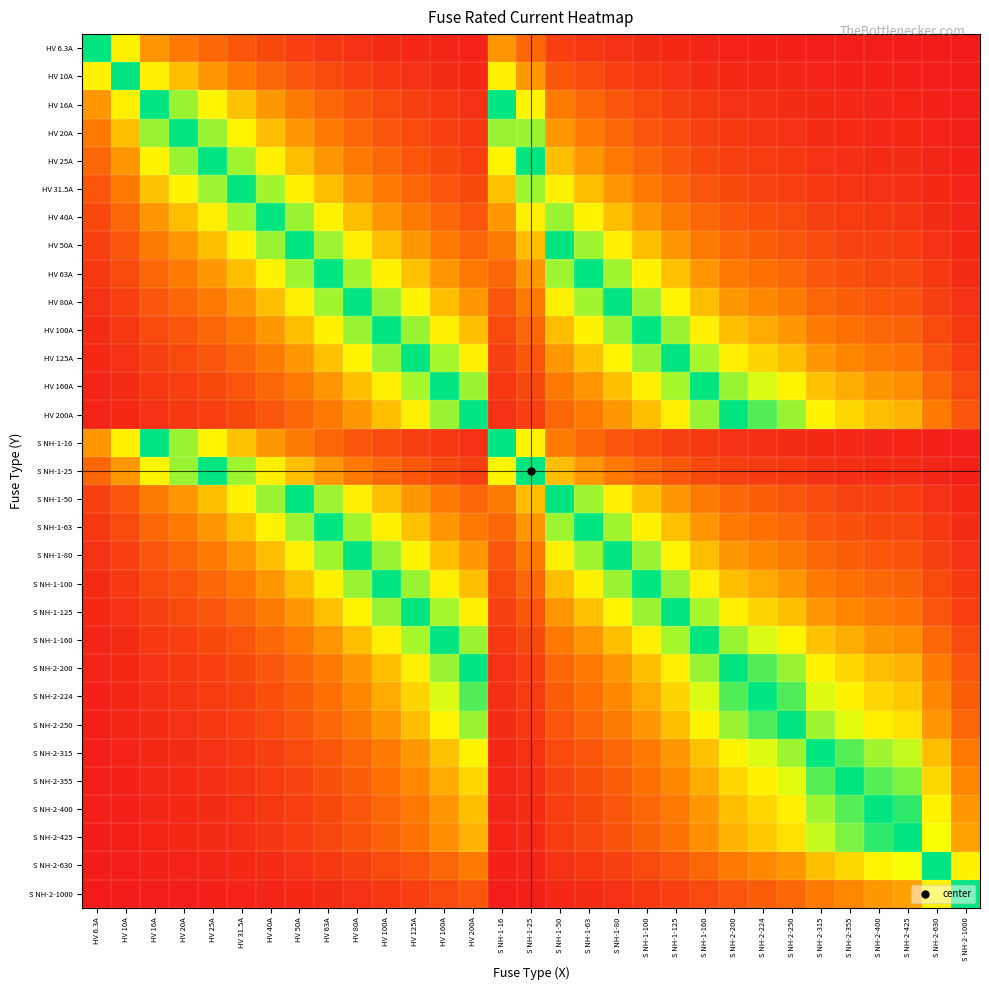

Reading left to right, extract all data points from this chart.

HV 6.3A: HV 6.3A=1000.0	HV 10A=630.0	HV 16A=393.8	HV 20A=315.0	HV 25A=252.0	HV 31.5A=200.0	HV 40A=157.5	HV 50A=126.0	HV 63A=100.0	HV 80A=78.8	HV 100A=63.0	HV 125A=50.4	HV 160A=39.4	HV 200A=31.5	S NH-1-16=393.8	S NH-1-25=252.0	S NH-1-50=126.0	S NH-1-63=100.0	S NH-1-80=78.8	S NH-1-100=63.0	S NH-1-125=50.4	S NH-1-160=39.4	S NH-2-200=31.5	S NH-2-224=28.1	S NH-2-250=25.2	S NH-2-315=20.0	S NH-2-355=17.7	S NH-2-400=15.8	S NH-2-425=14.8	S NH-2-630=10.0	S NH-2-1000=6.3
HV 10A: HV 6.3A=630.0	HV 10A=1000.0	HV 16A=625.0	HV 20A=500.0	HV 25A=400.0	HV 31.5A=317.5	HV 40A=250.0	HV 50A=200.0	HV 63A=158.7	HV 80A=125.0	HV 100A=100.0	HV 125A=80.0	HV 160A=62.5	HV 200A=50.0	S NH-1-16=625.0	S NH-1-25=400.0	S NH-1-50=200.0	S NH-1-63=158.7	S NH-1-80=125.0	S NH-1-100=100.0	S NH-1-125=80.0	S NH-1-160=62.5	S NH-2-200=50.0	S NH-2-224=44.6	S NH-2-250=40.0	S NH-2-315=31.7	S NH-2-355=28.2	S NH-2-400=25.0	S NH-2-425=23.5	S NH-2-630=15.9	S NH-2-1000=10.0
HV 16A: HV 6.3A=393.8	HV 10A=625.0	HV 16A=1000.0	HV 20A=800.0	HV 25A=640.0	HV 31.5A=507.9	HV 40A=400.0	HV 50A=320.0	HV 63A=254.0	HV 80A=200.0	HV 100A=160.0	HV 125A=128.0	HV 160A=100.0	HV 200A=80.0	S NH-1-16=1000.0	S NH-1-25=640.0	S NH-1-50=320.0	S NH-1-63=254.0	S NH-1-80=200.0	S NH-1-100=160.0	S NH-1-125=128.0	S NH-1-160=100.0	S NH-2-200=80.0	S NH-2-224=71.4	S NH-2-250=64.0	S NH-2-315=50.8	S NH-2-355=45.1	S NH-2-400=40.0	S NH-2-425=37.6	S NH-2-630=25.4	S NH-2-1000=16.0
HV 20A: HV 6.3A=315.0	HV 10A=500.0	HV 16A=800.0	HV 20A=1000.0	HV 25A=800.0	HV 31.5A=634.9	HV 40A=500.0	HV 50A=400.0	HV 63A=317.5	HV 80A=250.0	HV 100A=200.0	HV 125A=160.0	HV 160A=125.0	HV 200A=100.0	S NH-1-16=800.0	S NH-1-25=800.0	S NH-1-50=400.0	S NH-1-63=317.5	S NH-1-80=250.0	S NH-1-100=200.0	S NH-1-125=160.0	S NH-1-160=125.0	S NH-2-200=100.0	S NH-2-224=89.3	S NH-2-250=80.0	S NH-2-315=63.5	S NH-2-355=56.3	S NH-2-400=50.0	S NH-2-425=47.1	S NH-2-630=31.7	S NH-2-1000=20.0
HV 25A: HV 6.3A=252.0	HV 10A=400.0	HV 16A=640.0	HV 20A=800.0	HV 25A=1000.0	HV 31.5A=793.7	HV 40A=625.0	HV 50A=500.0	HV 63A=396.8	HV 80A=312.5	HV 100A=250.0	HV 125A=200.0	HV 160A=156.2	HV 200A=125.0	S NH-1-16=640.0	S NH-1-25=1000.0	S NH-1-50=500.0	S NH-1-63=396.8	S NH-1-80=312.5	S NH-1-100=250.0	S NH-1-125=200.0	S NH-1-160=156.2	S NH-2-200=125.0	S NH-2-224=111.6	S NH-2-250=100.0	S NH-2-315=79.4	S NH-2-355=70.4	S NH-2-400=62.5	S NH-2-425=58.8	S NH-2-630=39.7	S NH-2-1000=25.0
HV 31.5A: HV 6.3A=200.0	HV 10A=317.5	HV 16A=507.9	HV 20A=634.9	HV 25A=793.7	HV 31.5A=1000.0	HV 40A=787.5	HV 50A=630.0	HV 63A=500.0	HV 80A=393.8	HV 100A=315.0	HV 125A=252.0	HV 160A=196.9	HV 200A=157.5	S NH-1-16=507.9	S NH-1-25=793.7	S NH-1-50=630.0	S NH-1-63=500.0	S NH-1-80=393.8	S NH-1-100=315.0	S NH-1-125=252.0	S NH-1-160=196.9	S NH-2-200=157.5	S NH-2-224=140.6	S NH-2-250=126.0	S NH-2-315=100.0	S NH-2-355=88.7	S NH-2-400=78.8	S NH-2-425=74.1	S NH-2-630=50.0	S NH-2-1000=31.5
HV 40A: HV 6.3A=157.5	HV 10A=250.0	HV 16A=400.0	HV 20A=500.0	HV 25A=625.0	HV 31.5A=787.5	HV 40A=1000.0	HV 50A=800.0	HV 63A=634.9	HV 80A=500.0	HV 100A=400.0	HV 125A=320.0	HV 160A=250.0	HV 200A=200.0	S NH-1-16=400.0	S NH-1-25=625.0	S NH-1-50=800.0	S NH-1-63=634.9	S NH-1-80=500.0	S NH-1-100=400.0	S NH-1-125=320.0	S NH-1-160=250.0	S NH-2-200=200.0	S NH-2-224=178.6	S NH-2-250=160.0	S NH-2-315=127.0	S NH-2-355=112.7	S NH-2-400=100.0	S NH-2-425=94.1	S NH-2-630=63.5	S NH-2-1000=40.0
HV 50A: HV 6.3A=126.0	HV 10A=200.0	HV 16A=320.0	HV 20A=400.0	HV 25A=500.0	HV 31.5A=630.0	HV 40A=800.0	HV 50A=1000.0	HV 63A=793.7	HV 80A=625.0	HV 100A=500.0	HV 125A=400.0	HV 160A=312.5	HV 200A=250.0	S NH-1-16=320.0	S NH-1-25=500.0	S NH-1-50=1000.0	S NH-1-63=793.7	S NH-1-80=625.0	S NH-1-100=500.0	S NH-1-125=400.0	S NH-1-160=312.5	S NH-2-200=250.0	S NH-2-224=223.2	S NH-2-250=200.0	S NH-2-315=158.7	S NH-2-355=140.8	S NH-2-400=125.0	S NH-2-425=117.6	S NH-2-630=79.4	S NH-2-1000=50.0
HV 63A: HV 6.3A=100.0	HV 10A=158.7	HV 16A=254.0	HV 20A=317.5	HV 25A=396.8	HV 31.5A=500.0	HV 40A=634.9	HV 50A=793.7	HV 63A=1000.0	HV 80A=787.5	HV 100A=630.0	HV 125A=504.0	HV 160A=393.8	HV 200A=315.0	S NH-1-16=254.0	S NH-1-25=396.8	S NH-1-50=793.7	S NH-1-63=1000.0	S NH-1-80=787.5	S NH-1-100=630.0	S NH-1-125=504.0	S NH-1-160=393.8	S NH-2-200=315.0	S NH-2-224=281.2	S NH-2-250=252.0	S NH-2-315=200.0	S NH-2-355=177.5	S NH-2-400=157.5	S NH-2-425=148.2	S NH-2-630=100.0	S NH-2-1000=63.0
HV 80A: HV 6.3A=78.8	HV 10A=125.0	HV 16A=200.0	HV 20A=250.0	HV 25A=312.5	HV 31.5A=393.8	HV 40A=500.0	HV 50A=625.0	HV 63A=787.5	HV 80A=1000.0	HV 100A=800.0	HV 125A=640.0	HV 160A=500.0	HV 200A=400.0	S NH-1-16=200.0	S NH-1-25=312.5	S NH-1-50=625.0	S NH-1-63=787.5	S NH-1-80=1000.0	S NH-1-100=800.0	S NH-1-125=640.0	S NH-1-160=500.0	S NH-2-200=400.0	S NH-2-224=357.1	S NH-2-250=320.0	S NH-2-315=254.0	S NH-2-355=225.4	S NH-2-400=200.0	S NH-2-425=188.2	S NH-2-630=127.0	S NH-2-1000=80.0
HV 100A: HV 6.3A=63.0	HV 10A=100.0	HV 16A=160.0	HV 20A=200.0	HV 25A=250.0	HV 31.5A=315.0	HV 40A=400.0	HV 50A=500.0	HV 63A=630.0	HV 80A=800.0	HV 100A=1000.0	HV 125A=800.0	HV 160A=625.0	HV 200A=500.0	S NH-1-16=160.0	S NH-1-25=250.0	S NH-1-50=500.0	S NH-1-63=630.0	S NH-1-80=800.0	S NH-1-100=1000.0	S NH-1-125=800.0	S NH-1-160=625.0	S NH-2-200=500.0	S NH-2-224=446.4	S NH-2-250=400.0	S NH-2-315=317.5	S NH-2-355=281.7	S NH-2-400=250.0	S NH-2-425=235.3	S NH-2-630=158.7	S NH-2-1000=100.0
HV 125A: HV 6.3A=50.4	HV 10A=80.0	HV 16A=128.0	HV 20A=160.0	HV 25A=200.0	HV 31.5A=252.0	HV 40A=320.0	HV 50A=400.0	HV 63A=504.0	HV 80A=640.0	HV 100A=800.0	HV 125A=1000.0	HV 160A=781.2	HV 200A=625.0	S NH-1-16=128.0	S NH-1-25=200.0	S NH-1-50=400.0	S NH-1-63=504.0	S NH-1-80=640.0	S NH-1-100=800.0	S NH-1-125=1000.0	S NH-1-160=781.2	S NH-2-200=625.0	S NH-2-224=558.0	S NH-2-250=500.0	S NH-2-315=396.8	S NH-2-355=352.1	S NH-2-400=312.5	S NH-2-425=294.1	S NH-2-630=198.4	S NH-2-1000=125.0
HV 160A: HV 6.3A=39.4	HV 10A=62.5	HV 16A=100.0	HV 20A=125.0	HV 25A=156.2	HV 31.5A=196.9	HV 40A=250.0	HV 50A=312.5	HV 63A=393.8	HV 80A=500.0	HV 100A=625.0	HV 125A=781.2	HV 160A=1000.0	HV 200A=800.0	S NH-1-16=100.0	S NH-1-25=156.2	S NH-1-50=312.5	S NH-1-63=393.8	S NH-1-80=500.0	S NH-1-100=625.0	S NH-1-125=781.2	S NH-1-160=1000.0	S NH-2-200=800.0	S NH-2-224=714.3	S NH-2-250=640.0	S NH-2-315=507.9	S NH-2-355=450.7	S NH-2-400=400.0	S NH-2-425=376.5	S NH-2-630=254.0	S NH-2-1000=160.0
HV 200A: HV 6.3A=31.5	HV 10A=50.0	HV 16A=80.0	HV 20A=100.0	HV 25A=125.0	HV 31.5A=157.5	HV 40A=200.0	HV 50A=250.0	HV 63A=315.0	HV 80A=400.0	HV 100A=500.0	HV 125A=625.0	HV 160A=800.0	HV 200A=1000.0	S NH-1-16=80.0	S NH-1-25=125.0	S NH-1-50=250.0	S NH-1-63=315.0	S NH-1-80=400.0	S NH-1-100=500.0	S NH-1-125=625.0	S NH-1-160=800.0	S NH-2-200=1000.0	S NH-2-224=892.9	S NH-2-250=800.0	S NH-2-315=634.9	S NH-2-355=563.4	S NH-2-400=500.0	S NH-2-425=470.6	S NH-2-630=317.5	S NH-2-1000=200.0
S NH-1-16: HV 6.3A=393.8	HV 10A=625.0	HV 16A=1000.0	HV 20A=800.0	HV 25A=640.0	HV 31.5A=507.9	HV 40A=400.0	HV 50A=320.0	HV 63A=254.0	HV 80A=200.0	HV 100A=160.0	HV 125A=128.0	HV 160A=100.0	HV 200A=80.0	S NH-1-16=1000.0	S NH-1-25=640.0	S NH-1-50=320.0	S NH-1-63=254.0	S NH-1-80=200.0	S NH-1-100=160.0	S NH-1-125=128.0	S NH-1-160=100.0	S NH-2-200=80.0	S NH-2-224=71.4	S NH-2-250=64.0	S NH-2-315=50.8	S NH-2-355=45.1	S NH-2-400=40.0	S NH-2-425=37.6	S NH-2-630=25.4	S NH-2-1000=16.0
S NH-1-25: HV 6.3A=252.0	HV 10A=400.0	HV 16A=640.0	HV 20A=800.0	HV 25A=1000.0	HV 31.5A=793.7	HV 40A=625.0	HV 50A=500.0	HV 63A=396.8	HV 80A=312.5	HV 100A=250.0	HV 125A=200.0	HV 160A=156.2	HV 200A=125.0	S NH-1-16=640.0	S NH-1-25=1000.0	S NH-1-50=500.0	S NH-1-63=396.8	S NH-1-80=312.5	S NH-1-100=250.0	S NH-1-125=200.0	S NH-1-160=156.2	S NH-2-200=125.0	S NH-2-224=111.6	S NH-2-250=100.0	S NH-2-315=79.4	S NH-2-355=70.4	S NH-2-400=62.5	S NH-2-425=58.8	S NH-2-630=39.7	S NH-2-1000=25.0
S NH-1-50: HV 6.3A=126.0	HV 10A=200.0	HV 16A=320.0	HV 20A=400.0	HV 25A=500.0	HV 31.5A=630.0	HV 40A=800.0	HV 50A=1000.0	HV 63A=793.7	HV 80A=625.0	HV 100A=500.0	HV 125A=400.0	HV 160A=312.5	HV 200A=250.0	S NH-1-16=320.0	S NH-1-25=500.0	S NH-1-50=1000.0	S NH-1-63=793.7	S NH-1-80=625.0	S NH-1-100=500.0	S NH-1-125=400.0	S NH-1-160=312.5	S NH-2-200=250.0	S NH-2-224=223.2	S NH-2-250=200.0	S NH-2-315=158.7	S NH-2-355=140.8	S NH-2-400=125.0	S NH-2-425=117.6	S NH-2-630=79.4	S NH-2-1000=50.0
S NH-1-63: HV 6.3A=100.0	HV 10A=158.7	HV 16A=254.0	HV 20A=317.5	HV 25A=396.8	HV 31.5A=500.0	HV 40A=634.9	HV 50A=793.7	HV 63A=1000.0	HV 80A=787.5	HV 100A=630.0	HV 125A=504.0	HV 160A=393.8	HV 200A=315.0	S NH-1-16=254.0	S NH-1-25=396.8	S NH-1-50=793.7	S NH-1-63=1000.0	S NH-1-80=787.5	S NH-1-100=630.0	S NH-1-125=504.0	S NH-1-160=393.8	S NH-2-200=315.0	S NH-2-224=281.2	S NH-2-250=252.0	S NH-2-315=200.0	S NH-2-355=177.5	S NH-2-400=157.5	S NH-2-425=148.2	S NH-2-630=100.0	S NH-2-1000=63.0
S NH-1-80: HV 6.3A=78.8	HV 10A=125.0	HV 16A=200.0	HV 20A=250.0	HV 25A=312.5	HV 31.5A=393.8	HV 40A=500.0	HV 50A=625.0	HV 63A=787.5	HV 80A=1000.0	HV 100A=800.0	HV 125A=640.0	HV 160A=500.0	HV 200A=400.0	S NH-1-16=200.0	S NH-1-25=312.5	S NH-1-50=625.0	S NH-1-63=787.5	S NH-1-80=1000.0	S NH-1-100=800.0	S NH-1-125=640.0	S NH-1-160=500.0	S NH-2-200=400.0	S NH-2-224=357.1	S NH-2-250=320.0	S NH-2-315=254.0	S NH-2-355=225.4	S NH-2-400=200.0	S NH-2-425=188.2	S NH-2-630=127.0	S NH-2-1000=80.0
S NH-1-100: HV 6.3A=63.0	HV 10A=100.0	HV 16A=160.0	HV 20A=200.0	HV 25A=250.0	HV 31.5A=315.0	HV 40A=400.0	HV 50A=500.0	HV 63A=630.0	HV 80A=800.0	HV 100A=1000.0	HV 125A=800.0	HV 160A=625.0	HV 200A=500.0	S NH-1-16=160.0	S NH-1-25=250.0	S NH-1-50=500.0	S NH-1-63=630.0	S NH-1-80=800.0	S NH-1-100=1000.0	S NH-1-125=800.0	S NH-1-160=625.0	S NH-2-200=500.0	S NH-2-224=446.4	S NH-2-250=400.0	S NH-2-315=317.5	S NH-2-355=281.7	S NH-2-400=250.0	S NH-2-425=235.3	S NH-2-630=158.7	S NH-2-1000=100.0
S NH-1-125: HV 6.3A=50.4	HV 10A=80.0	HV 16A=128.0	HV 20A=160.0	HV 25A=200.0	HV 31.5A=252.0	HV 40A=320.0	HV 50A=400.0	HV 63A=504.0	HV 80A=640.0	HV 100A=800.0	HV 125A=1000.0	HV 160A=781.2	HV 200A=625.0	S NH-1-16=128.0	S NH-1-25=200.0	S NH-1-50=400.0	S NH-1-63=504.0	S NH-1-80=640.0	S NH-1-100=800.0	S NH-1-125=1000.0	S NH-1-160=781.2	S NH-2-200=625.0	S NH-2-224=558.0	S NH-2-250=500.0	S NH-2-315=396.8	S NH-2-355=352.1	S NH-2-400=312.5	S NH-2-425=294.1	S NH-2-630=198.4	S NH-2-1000=125.0
S NH-1-160: HV 6.3A=39.4	HV 10A=62.5	HV 16A=100.0	HV 20A=125.0	HV 25A=156.2	HV 31.5A=196.9	HV 40A=250.0	HV 50A=312.5	HV 63A=393.8	HV 80A=500.0	HV 100A=625.0	HV 125A=781.2	HV 160A=1000.0	HV 200A=800.0	S NH-1-16=100.0	S NH-1-25=156.2	S NH-1-50=312.5	S NH-1-63=393.8	S NH-1-80=500.0	S NH-1-100=625.0	S NH-1-125=781.2	S NH-1-160=1000.0	S NH-2-200=800.0	S NH-2-224=714.3	S NH-2-250=640.0	S NH-2-315=507.9	S NH-2-355=450.7	S NH-2-400=400.0	S NH-2-425=376.5	S NH-2-630=254.0	S NH-2-1000=160.0
S NH-2-200: HV 6.3A=31.5	HV 10A=50.0	HV 16A=80.0	HV 20A=100.0	HV 25A=125.0	HV 31.5A=157.5	HV 40A=200.0	HV 50A=250.0	HV 63A=315.0	HV 80A=400.0	HV 100A=500.0	HV 125A=625.0	HV 160A=800.0	HV 200A=1000.0	S NH-1-16=80.0	S NH-1-25=125.0	S NH-1-50=250.0	S NH-1-63=315.0	S NH-1-80=400.0	S NH-1-100=500.0	S NH-1-125=625.0	S NH-1-160=800.0	S NH-2-200=1000.0	S NH-2-224=892.9	S NH-2-250=800.0	S NH-2-315=634.9	S NH-2-355=563.4	S NH-2-400=500.0	S NH-2-425=470.6	S NH-2-630=317.5	S NH-2-1000=200.0
S NH-2-224: HV 6.3A=28.1	HV 10A=44.6	HV 16A=71.4	HV 20A=89.3	HV 25A=111.6	HV 31.5A=140.6	HV 40A=178.6	HV 50A=223.2	HV 63A=281.2	HV 80A=357.1	HV 100A=446.4	HV 125A=558.0	HV 160A=714.3	HV 200A=892.9	S NH-1-16=71.4	S NH-1-25=111.6	S NH-1-50=223.2	S NH-1-63=281.2	S NH-1-80=357.1	S NH-1-100=446.4	S NH-1-125=558.0	S NH-1-160=714.3	S NH-2-200=892.9	S NH-2-224=1000.0	S NH-2-250=896.0	S NH-2-315=711.1	S NH-2-355=631.0	S NH-2-400=560.0	S NH-2-425=527.1	S NH-2-630=355.6	S NH-2-1000=224.0
S NH-2-250: HV 6.3A=25.2	HV 10A=40.0	HV 16A=64.0	HV 20A=80.0	HV 25A=100.0	HV 31.5A=126.0	HV 40A=160.0	HV 50A=200.0	HV 63A=252.0	HV 80A=320.0	HV 100A=400.0	HV 125A=500.0	HV 160A=640.0	HV 200A=800.0	S NH-1-16=64.0	S NH-1-25=100.0	S NH-1-50=200.0	S NH-1-63=252.0	S NH-1-80=320.0	S NH-1-100=400.0	S NH-1-125=500.0	S NH-1-160=640.0	S NH-2-200=800.0	S NH-2-224=896.0	S NH-2-250=1000.0	S NH-2-315=793.7	S NH-2-355=704.2	S NH-2-400=625.0	S NH-2-425=588.2	S NH-2-630=396.8	S NH-2-1000=250.0
S NH-2-315: HV 6.3A=20.0	HV 10A=31.7	HV 16A=50.8	HV 20A=63.5	HV 25A=79.4	HV 31.5A=100.0	HV 40A=127.0	HV 50A=158.7	HV 63A=200.0	HV 80A=254.0	HV 100A=317.5	HV 125A=396.8	HV 160A=507.9	HV 200A=634.9	S NH-1-16=50.8	S NH-1-25=79.4	S NH-1-50=158.7	S NH-1-63=200.0	S NH-1-80=254.0	S NH-1-100=317.5	S NH-1-125=396.8	S NH-1-160=507.9	S NH-2-200=634.9	S NH-2-224=711.1	S NH-2-250=793.7	S NH-2-315=1000.0	S NH-2-355=887.3	S NH-2-400=787.5	S NH-2-425=741.2	S NH-2-630=500.0	S NH-2-1000=315.0
S NH-2-355: HV 6.3A=17.7	HV 10A=28.2	HV 16A=45.1	HV 20A=56.3	HV 25A=70.4	HV 31.5A=88.7	HV 40A=112.7	HV 50A=140.8	HV 63A=177.5	HV 80A=225.4	HV 100A=281.7	HV 125A=352.1	HV 160A=450.7	HV 200A=563.4	S NH-1-16=45.1	S NH-1-25=70.4	S NH-1-50=140.8	S NH-1-63=177.5	S NH-1-80=225.4	S NH-1-100=281.7	S NH-1-125=352.1	S NH-1-160=450.7	S NH-2-200=563.4	S NH-2-224=631.0	S NH-2-250=704.2	S NH-2-315=887.3	S NH-2-355=1000.0	S NH-2-400=887.5	S NH-2-425=835.3	S NH-2-630=563.5	S NH-2-1000=355.0
S NH-2-400: HV 6.3A=15.8	HV 10A=25.0	HV 16A=40.0	HV 20A=50.0	HV 25A=62.5	HV 31.5A=78.8	HV 40A=100.0	HV 50A=125.0	HV 63A=157.5	HV 80A=200.0	HV 100A=250.0	HV 125A=312.5	HV 160A=400.0	HV 200A=500.0	S NH-1-16=40.0	S NH-1-25=62.5	S NH-1-50=125.0	S NH-1-63=157.5	S NH-1-80=200.0	S NH-1-100=250.0	S NH-1-125=312.5	S NH-1-160=400.0	S NH-2-200=500.0	S NH-2-224=560.0	S NH-2-250=625.0	S NH-2-315=787.5	S NH-2-355=887.5	S NH-2-400=1000.0	S NH-2-425=941.2	S NH-2-630=634.9	S NH-2-1000=400.0
S NH-2-425: HV 6.3A=14.8	HV 10A=23.5	HV 16A=37.6	HV 20A=47.1	HV 25A=58.8	HV 31.5A=74.1	HV 40A=94.1	HV 50A=117.6	HV 63A=148.2	HV 80A=188.2	HV 100A=235.3	HV 125A=294.1	HV 160A=376.5	HV 200A=470.6	S NH-1-16=37.6	S NH-1-25=58.8	S NH-1-50=117.6	S NH-1-63=148.2	S NH-1-80=188.2	S NH-1-100=235.3	S NH-1-125=294.1	S NH-1-160=376.5	S NH-2-200=470.6	S NH-2-224=527.1	S NH-2-250=588.2	S NH-2-315=741.2	S NH-2-355=835.3	S NH-2-400=941.2	S NH-2-425=1000.0	S NH-2-630=674.6	S NH-2-1000=425.0
S NH-2-630: HV 6.3A=10.0	HV 10A=15.9	HV 16A=25.4	HV 20A=31.7	HV 25A=39.7	HV 31.5A=50.0	HV 40A=63.5	HV 50A=79.4	HV 63A=100.0	HV 80A=127.0	HV 100A=158.7	HV 125A=198.4	HV 160A=254.0	HV 200A=317.5	S NH-1-16=25.4	S NH-1-25=39.7	S NH-1-50=79.4	S NH-1-63=100.0	S NH-1-80=127.0	S NH-1-100=158.7	S NH-1-125=198.4	S NH-1-160=254.0	S NH-2-200=317.5	S NH-2-224=355.6	S NH-2-250=396.8	S NH-2-315=500.0	S NH-2-355=563.5	S NH-2-400=634.9	S NH-2-425=674.6	S NH-2-630=1000.0	S NH-2-1000=630.0
S NH-2-1000: HV 6.3A=6.3	HV 10A=10.0	HV 16A=16.0	HV 20A=20.0	HV 25A=25.0	HV 31.5A=31.5	HV 40A=40.0	HV 50A=50.0	HV 63A=63.0	HV 80A=80.0	HV 100A=100.0	HV 125A=125.0	HV 160A=160.0	HV 200A=200.0	S NH-1-16=16.0	S NH-1-25=25.0	S NH-1-50=50.0	S NH-1-63=63.0	S NH-1-80=80.0	S NH-1-100=100.0	S NH-1-125=125.0	S NH-1-160=160.0	S NH-2-200=200.0	S NH-2-224=224.0	S NH-2-250=250.0	S NH-2-315=315.0	S NH-2-355=355.0	S NH-2-400=400.0	S NH-2-425=425.0	S NH-2-630=630.0	S NH-2-1000=1000.0